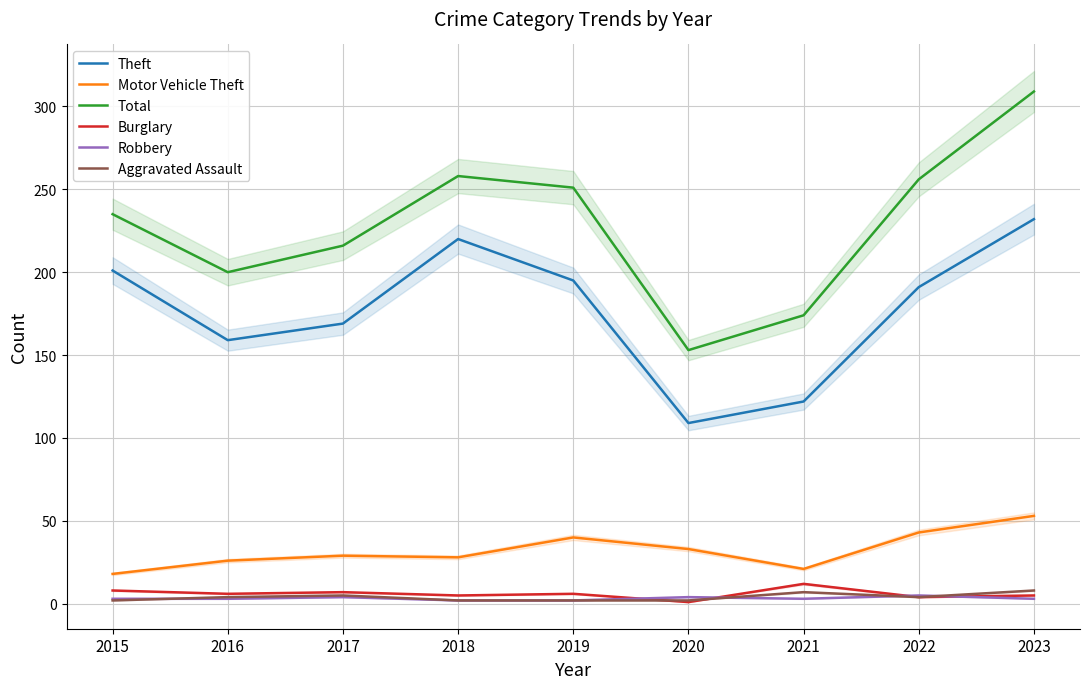

True or false: Aggravated Assault and Theft cross at least once.

False